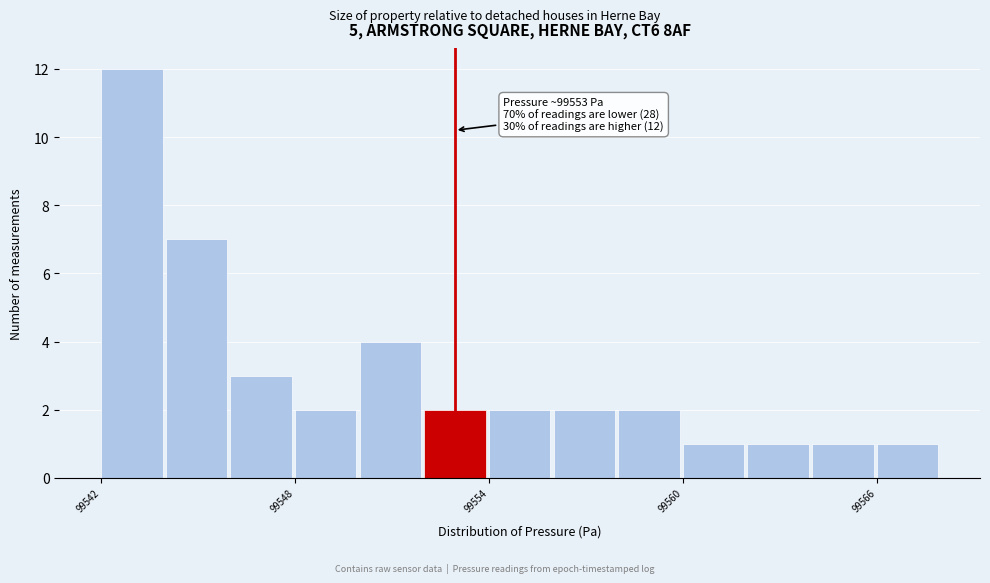

Read against the x-axis, roughly where is the centre of the tallest bar?

99543